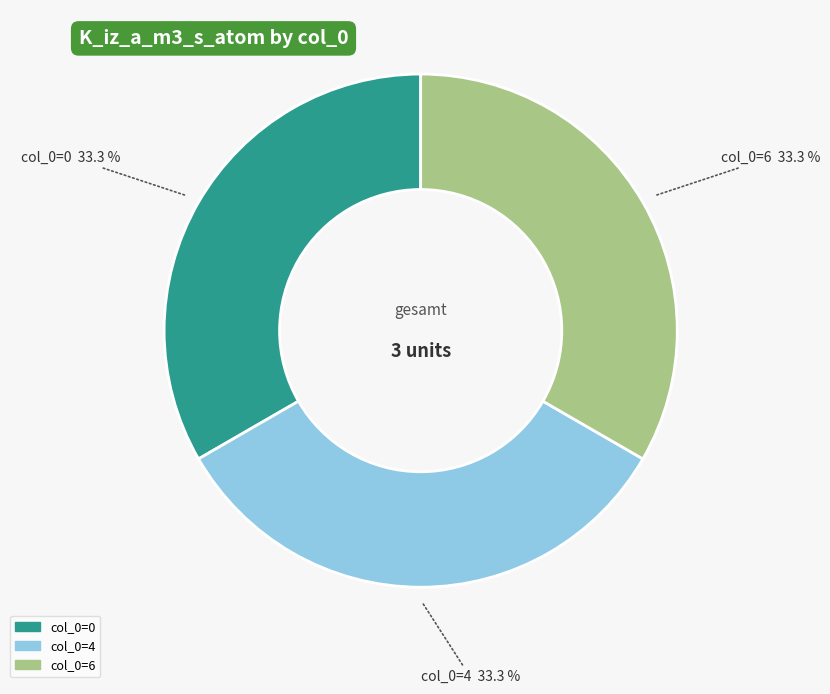

How many segments does this pie chart have?

3